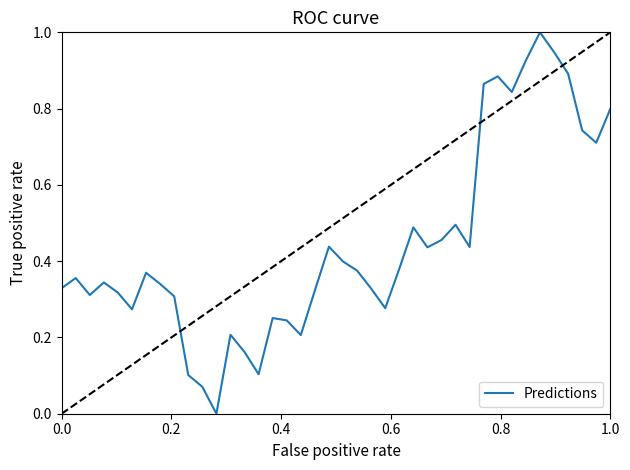

What is the greatest value displayed?

1.0